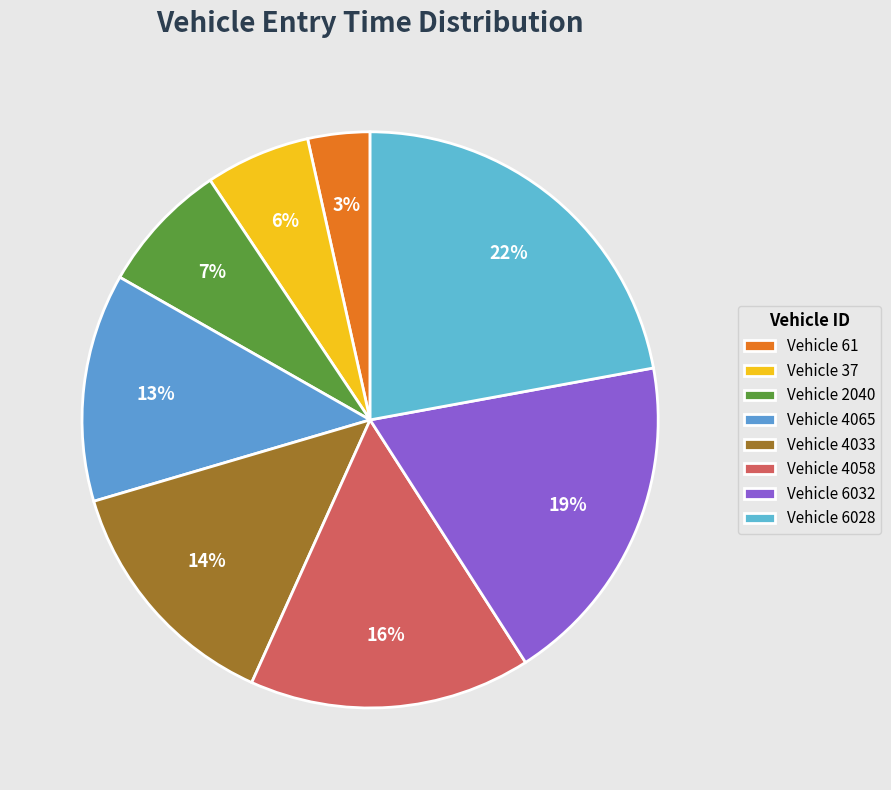

Count the number of slices in the pie.

8